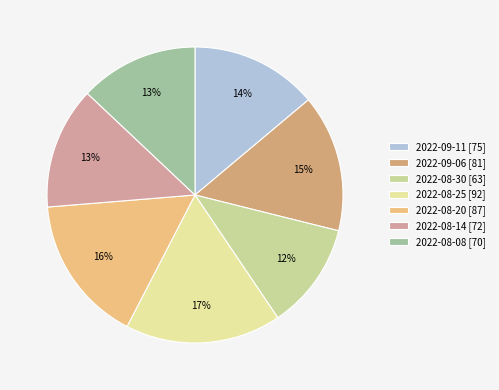

Is there any slice that represents more than half of the pie?

No